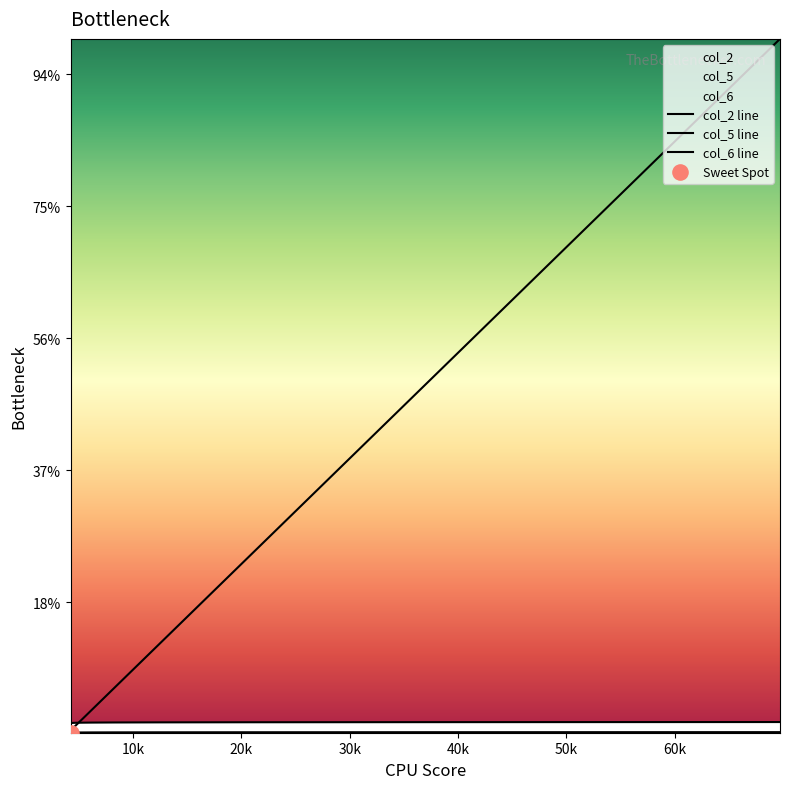

Which series contains the lowest Y value?

col_6